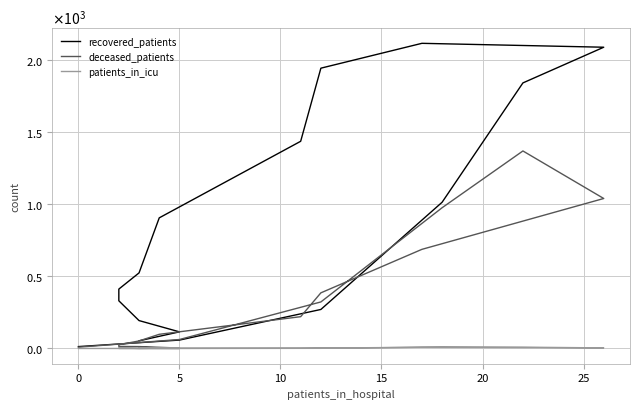

At how many categories does at least one series exceed 648?

7